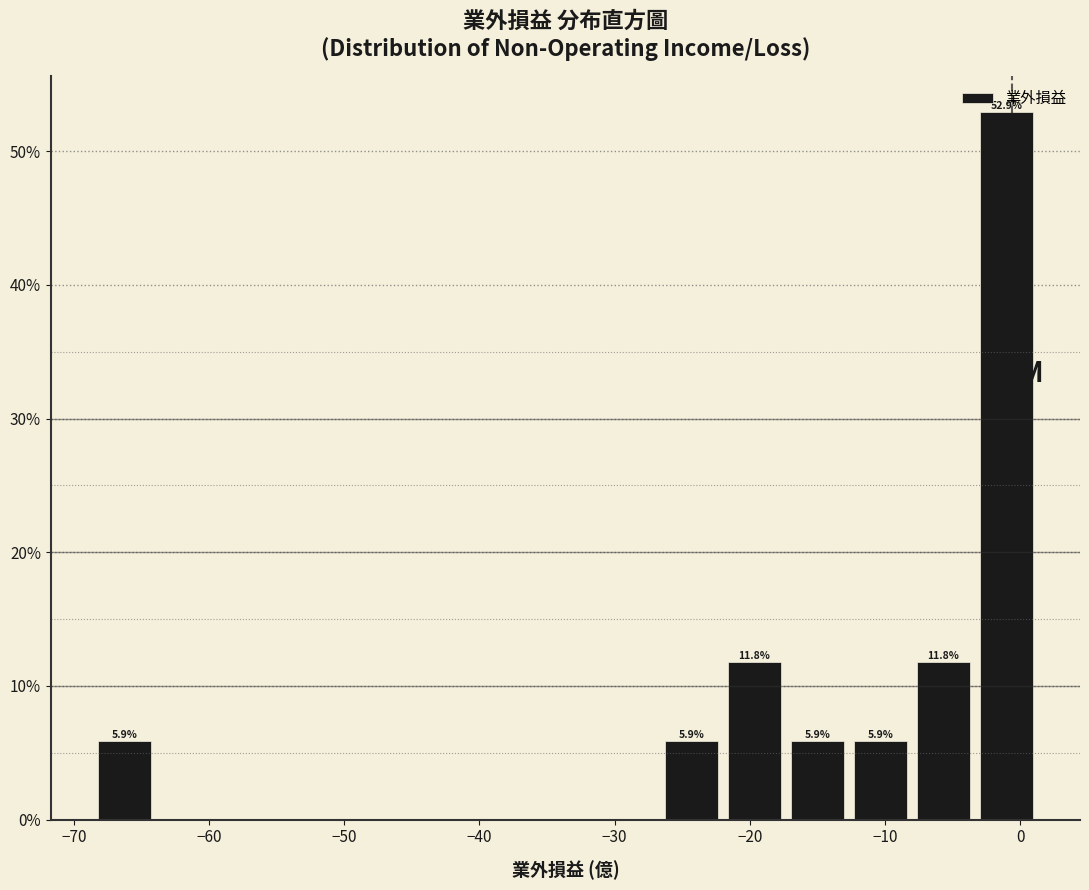

Which range on the x-axis has the tallest bar?

-3 to 1